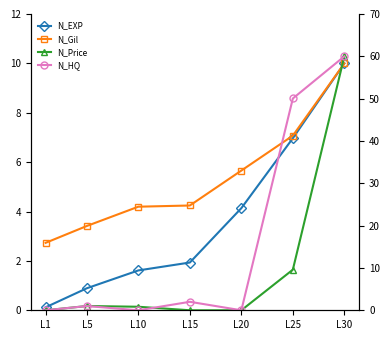

Is the value of LevePriceHQ at L10 greater than the value of Leve EXP at L10?

No